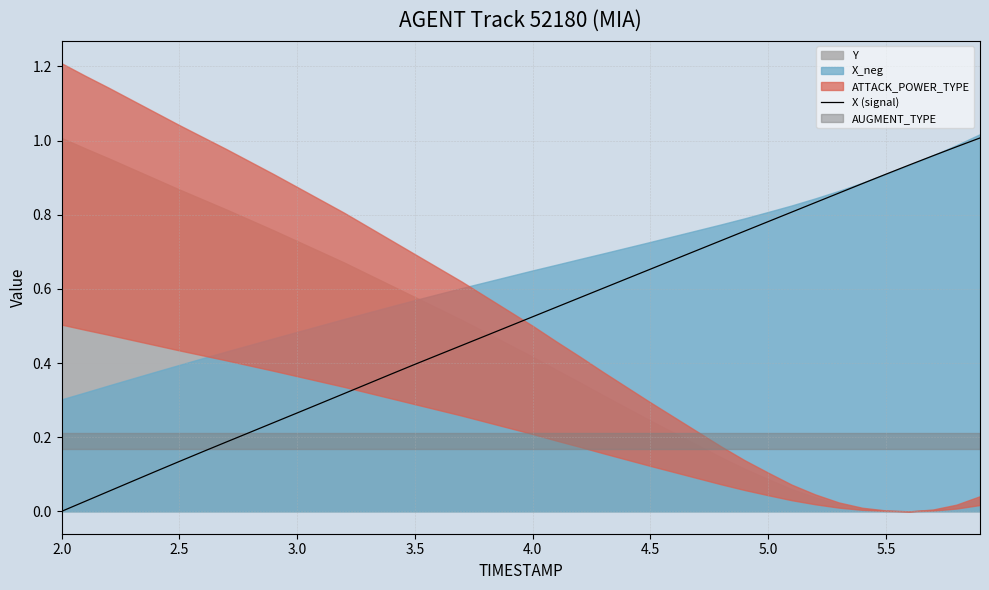

The value of X (signal) at 5.0 is 1.1. True or false?

False